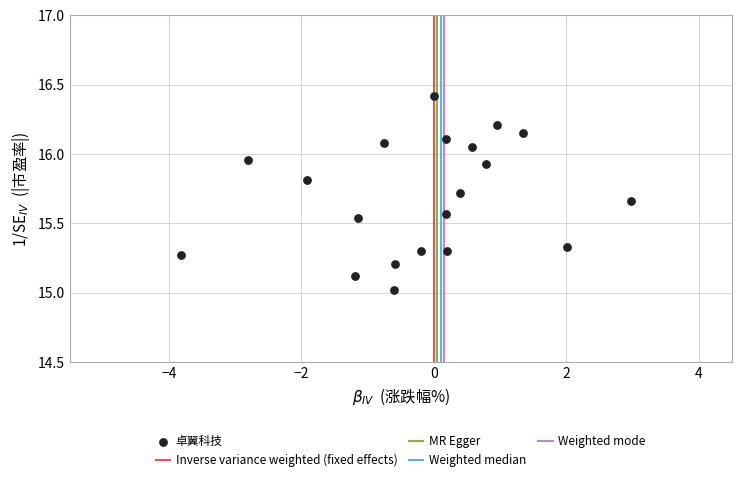

What is the range of X values (max minus min)?

6.8